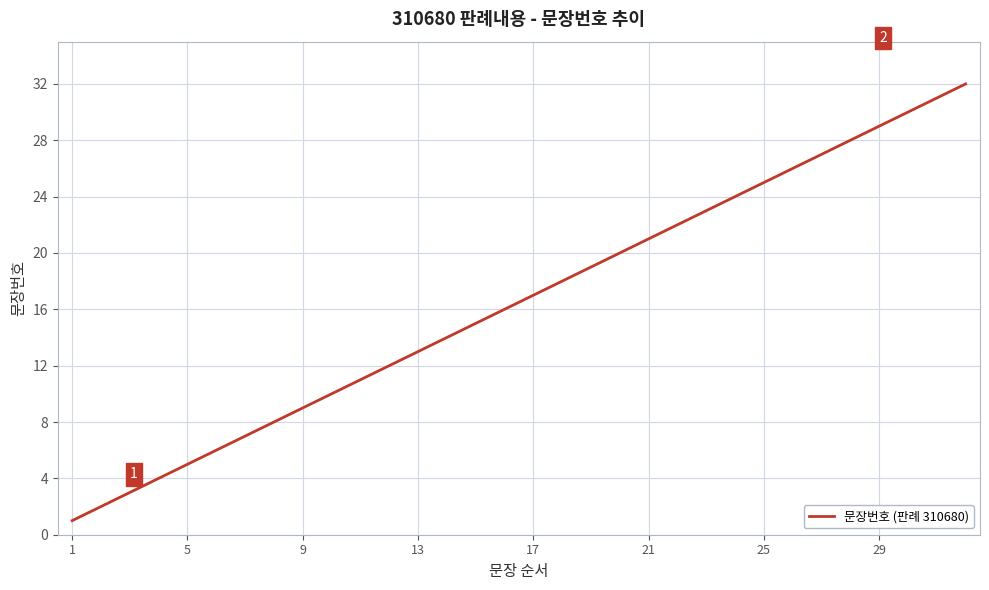

What is the difference between the maximum and minimum values?

31